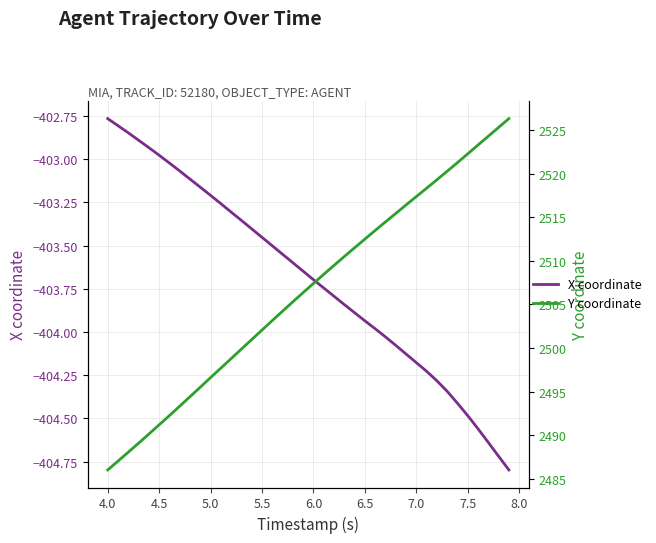

Is it true that Y coordinate equals 1287.1 at 5.0?

False